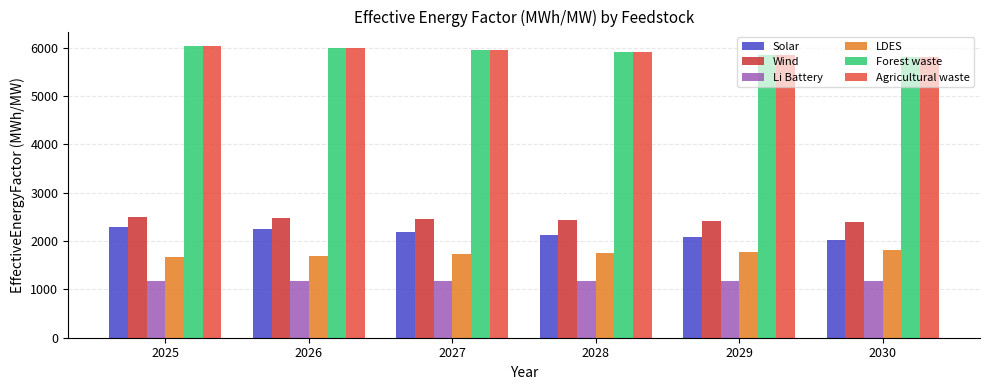

What is the smallest value displayed?

1171.1